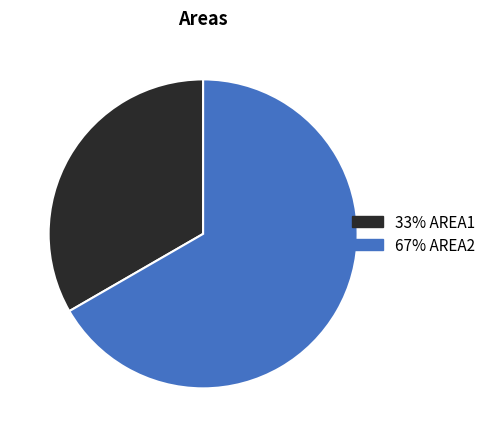

Which slice represents more than half of the pie?

67% AREA2